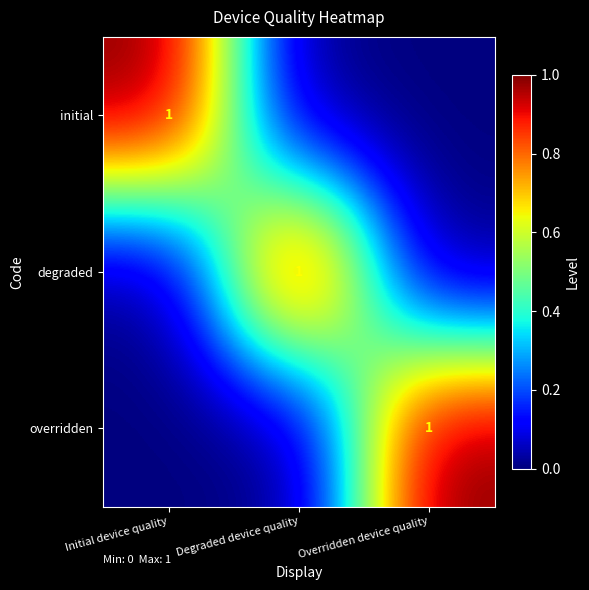

True or false: overridden has a value of 2 at Overridden device quality.

False